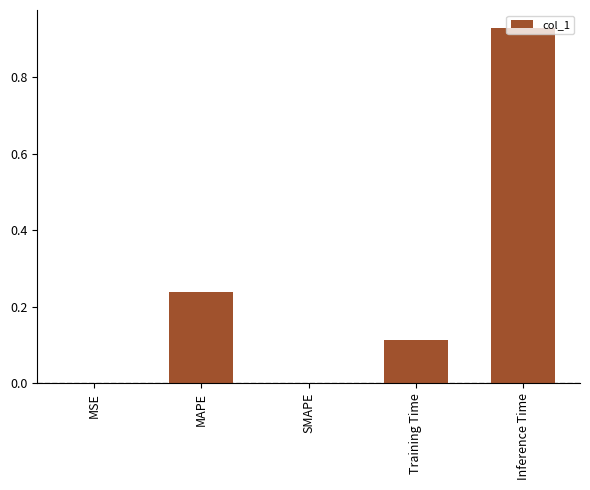

True or false: the data shows -0.6 at SMAPE.

False